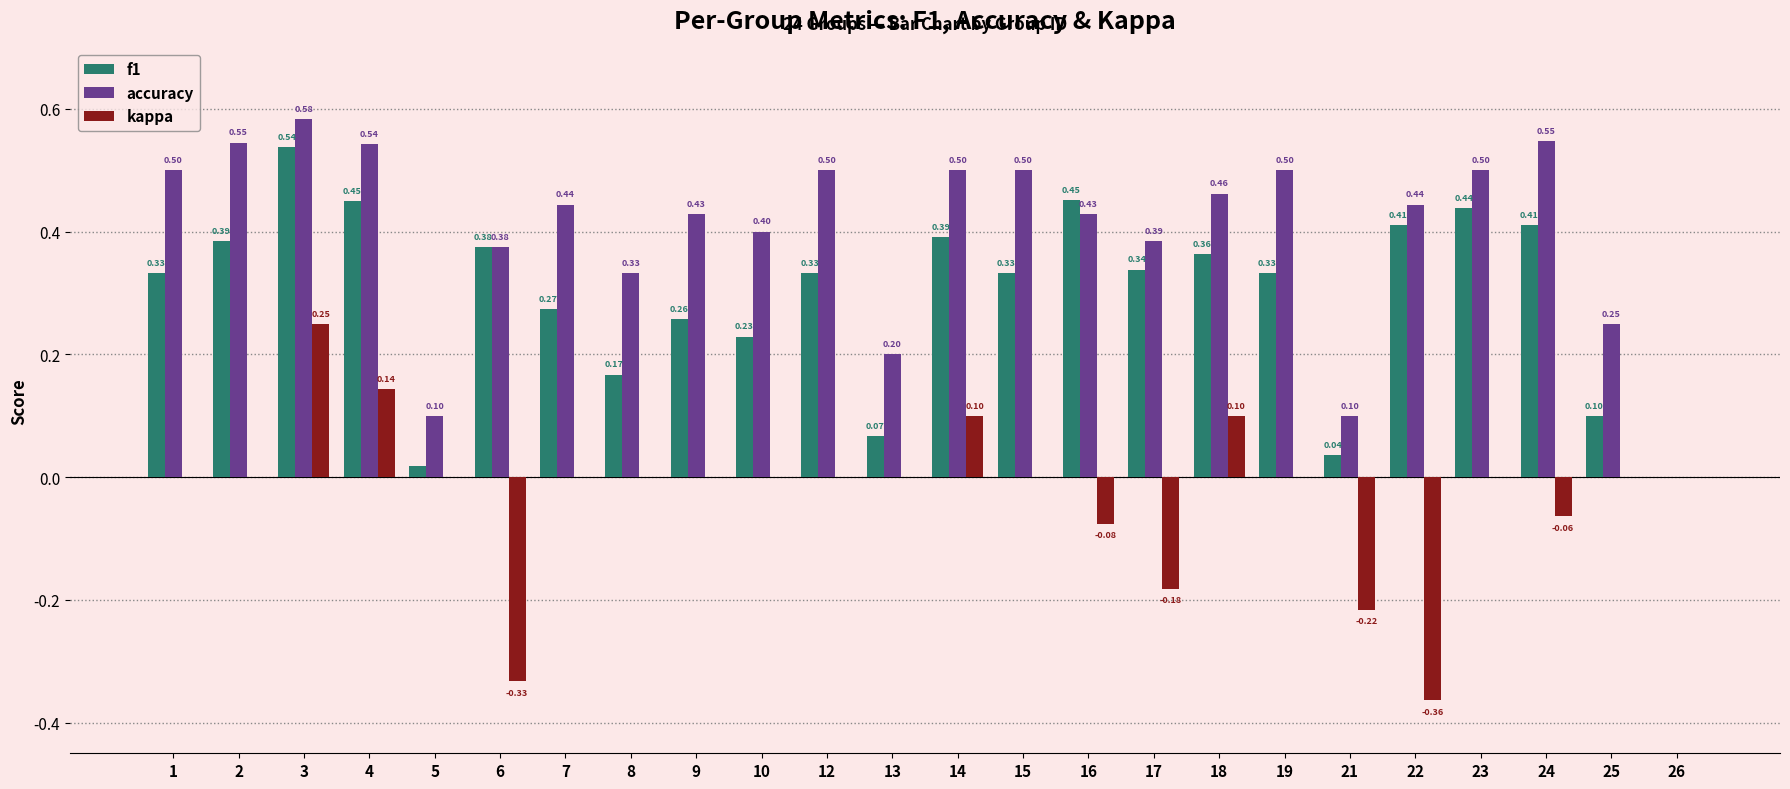

How many data points does each series have?

24